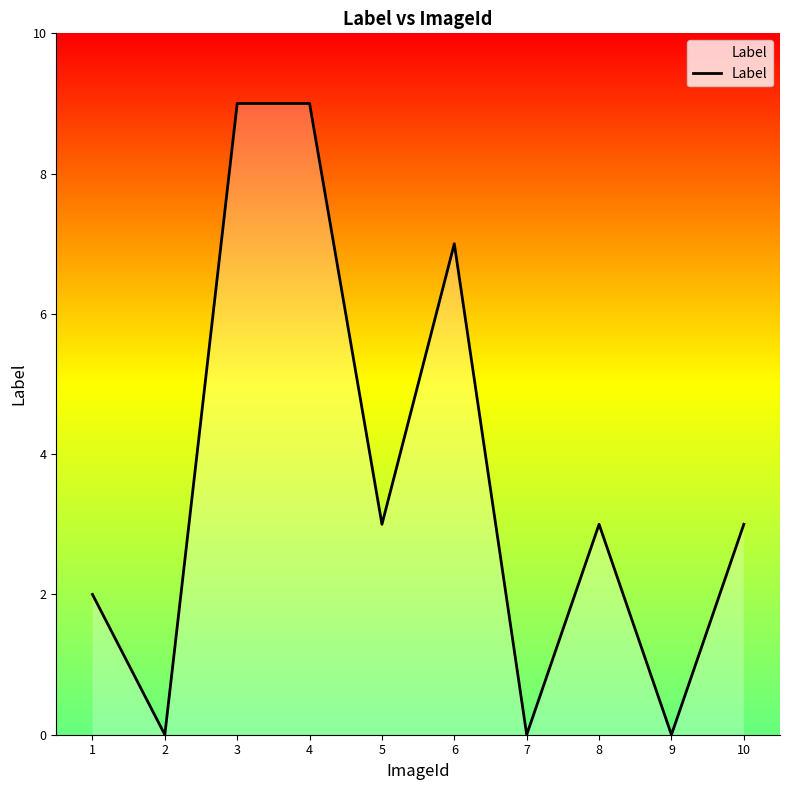

What is the change in value from 4 to 5?

-6